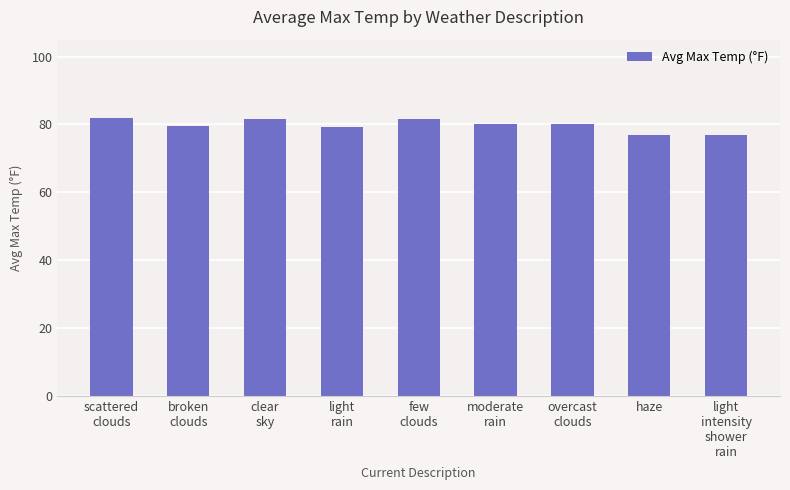

What is the smallest value displayed?

77.0